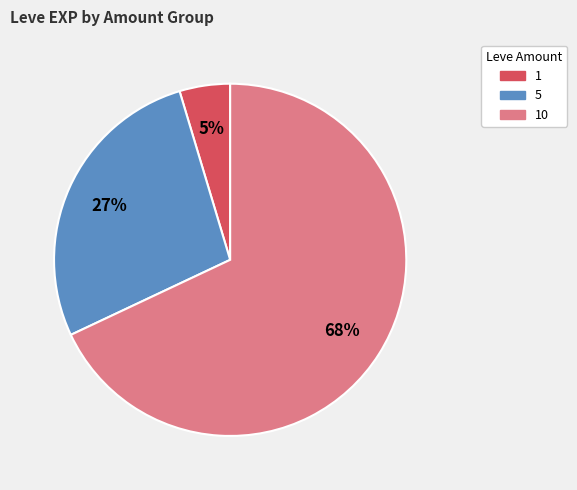

Does any single category account for the majority?

Yes